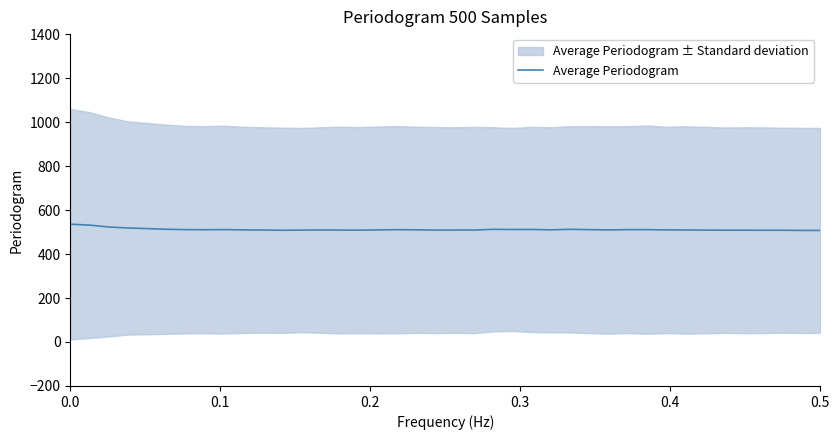

Count the number of categories in the chart.

40